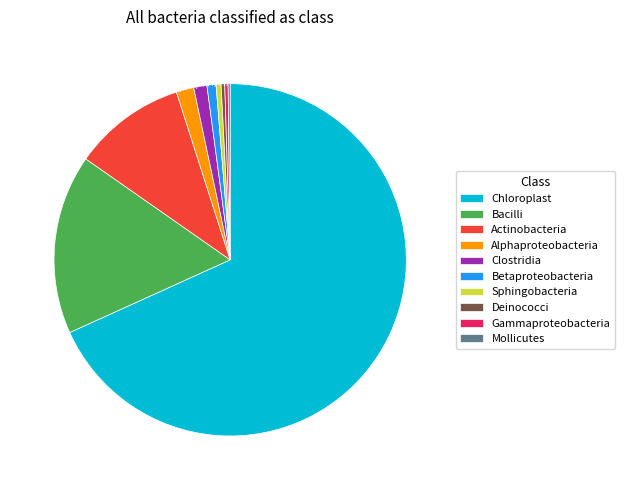

To the nearest percent, what is the combined percentage of Deinococci and Actinobacteria?

11%